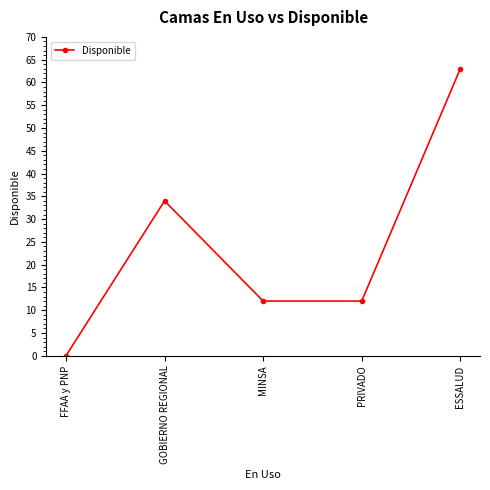

How many values are between 12 and 34?

3